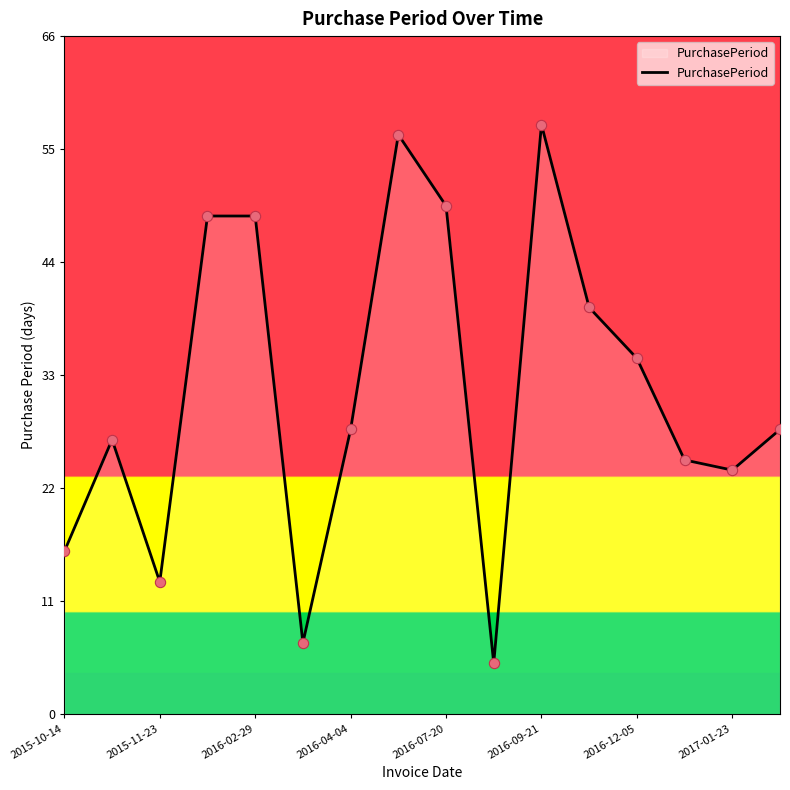

Is this an area chart (filled region under the line)?

Yes